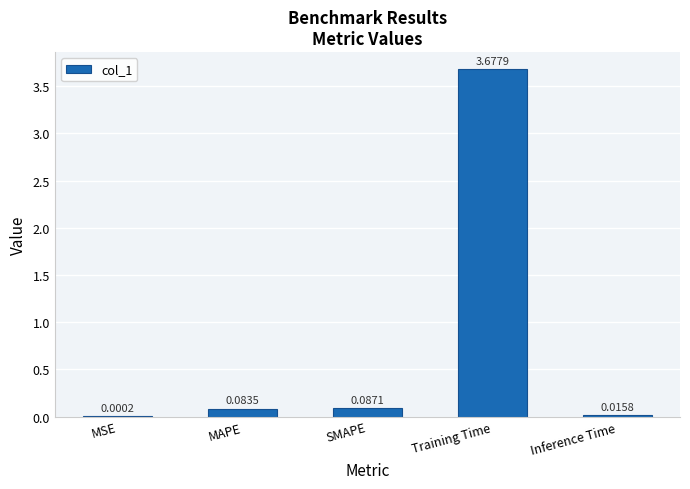

What is the sum of all values?

3.9